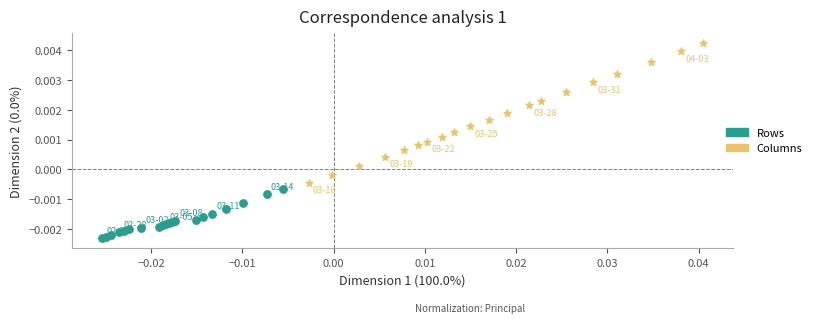

Which series has the widest spread of Y values?

Columns